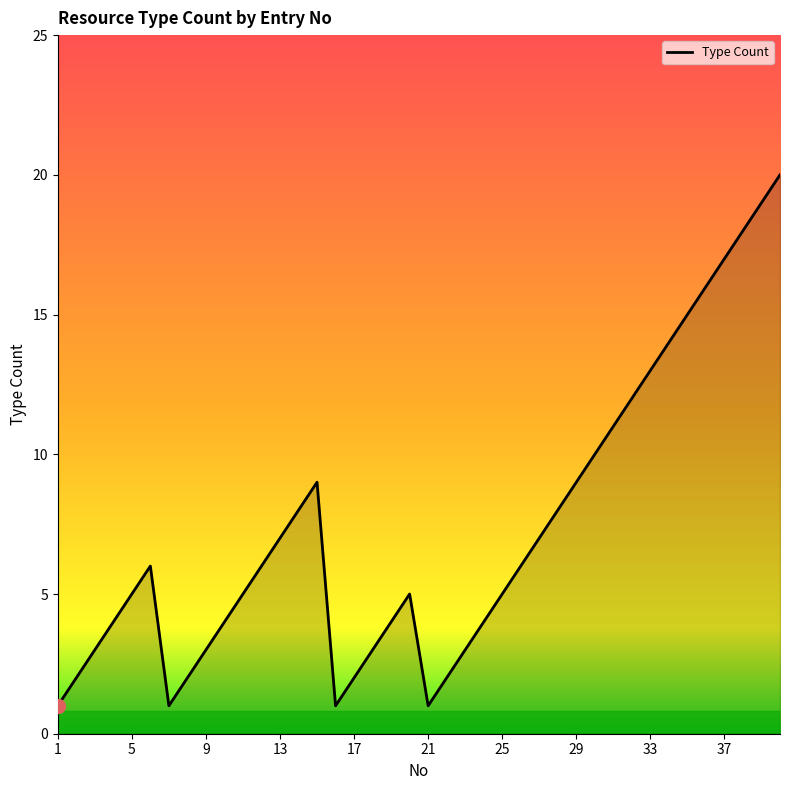

What is the difference between the maximum and minimum values?

19